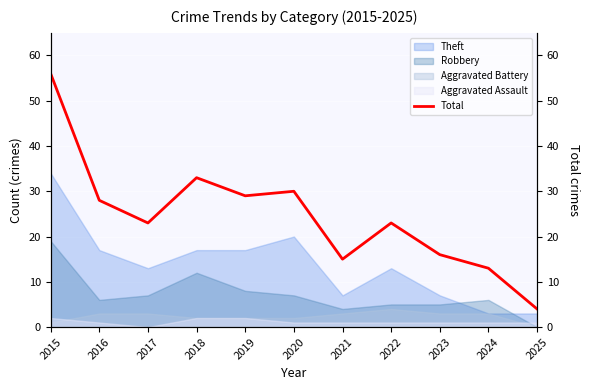

Where is the data nearest to the value 30?

2020